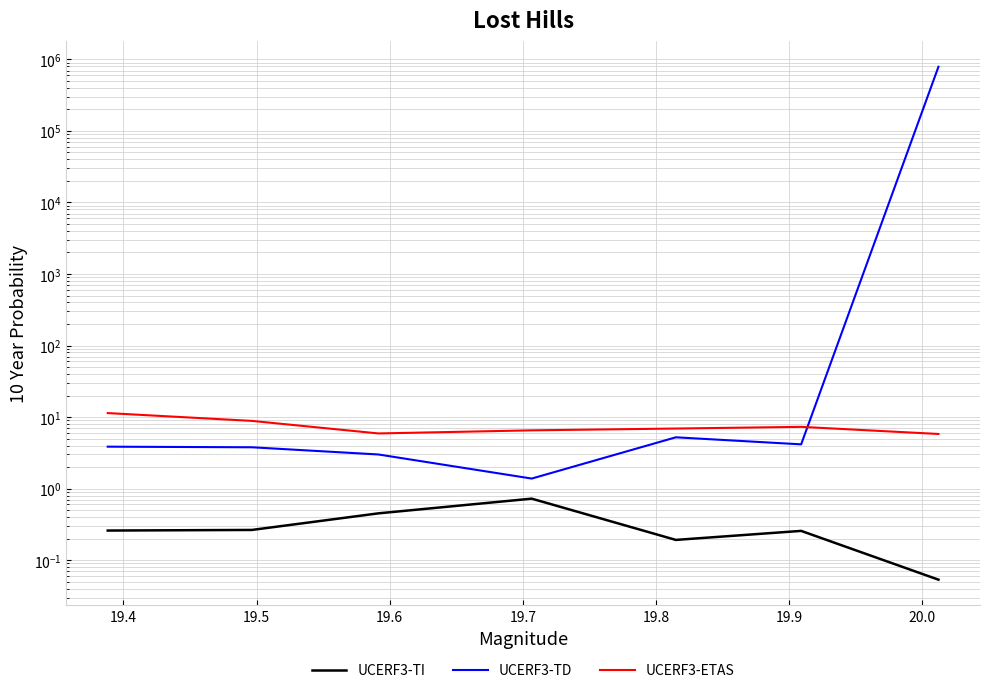

Which series has the largest total across all categories?

UCERF3-TD